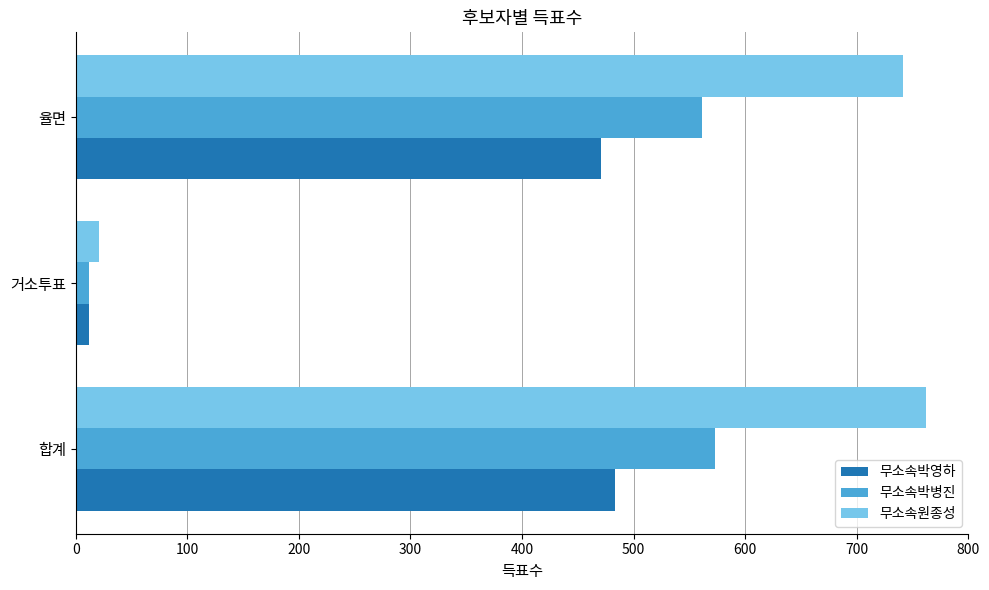

What is the maximum value for 무소속박병진?

573